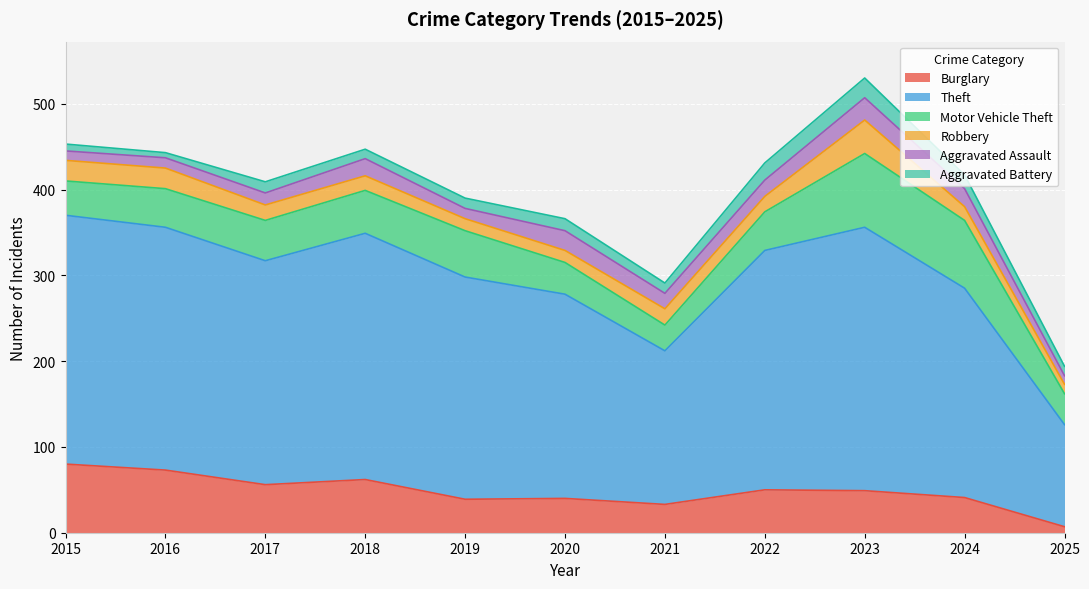

At which label is Aggravated Assault closest to 18?

2021